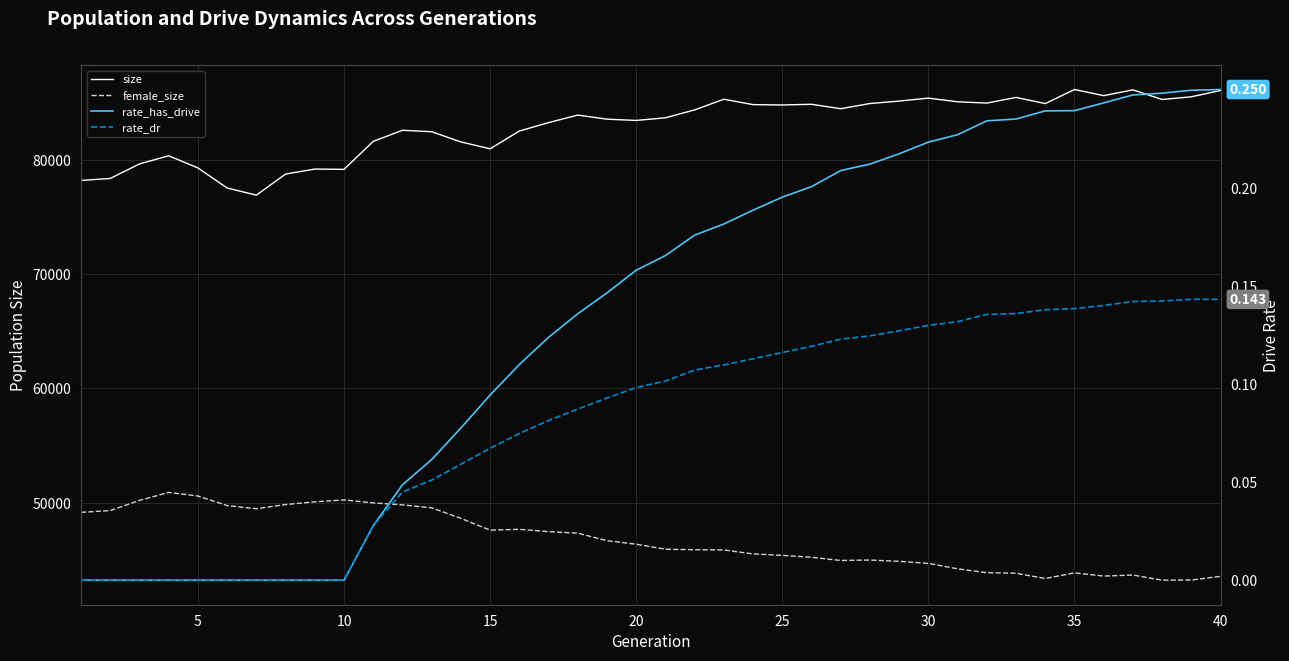

The value of size at 30 is 153383.5. True or false?

False